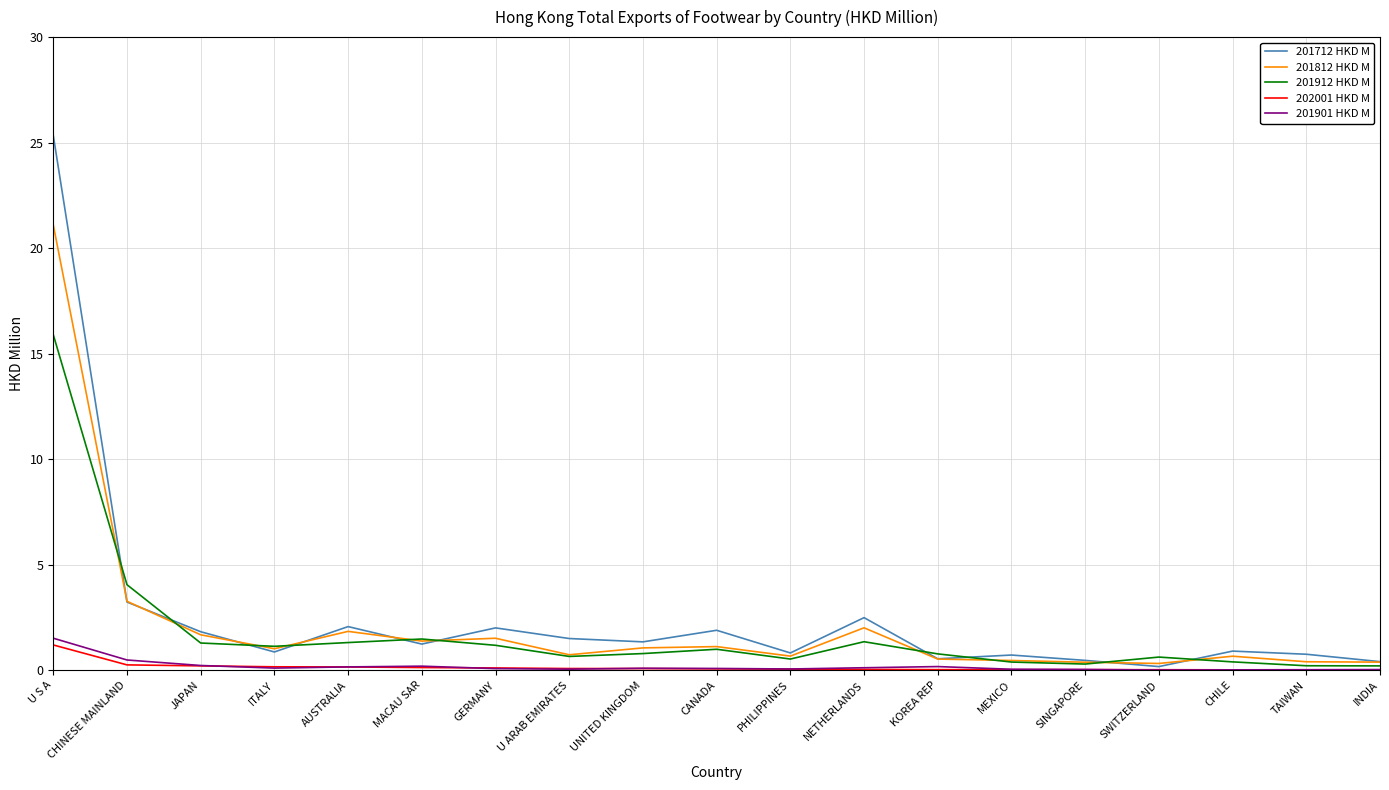

True or false: 201712 HKD M has more than 1 points higher than both neighbors.

True